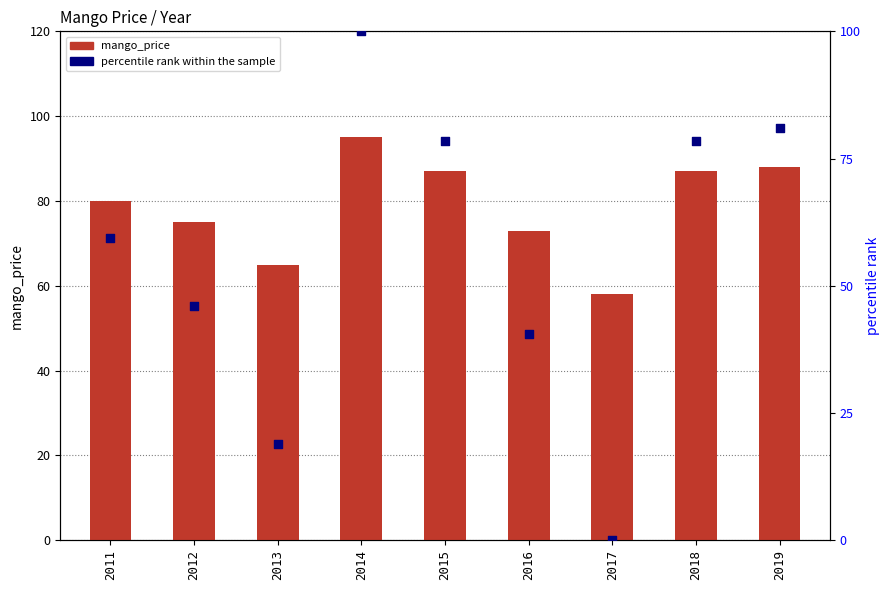

What is the total value across all series at 2013?

83.9